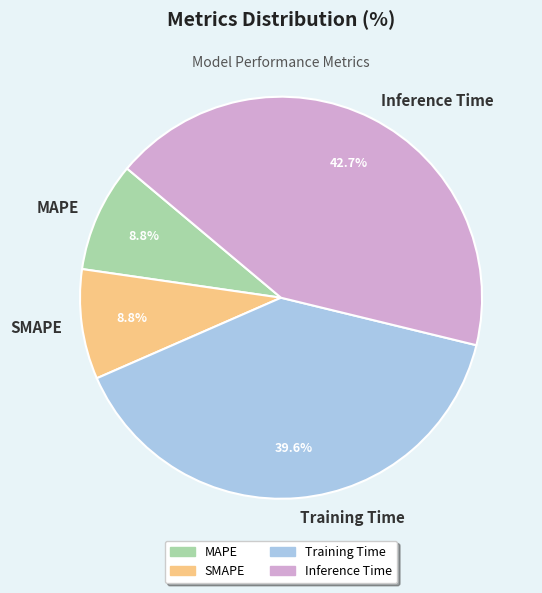

Is there any slice that represents more than half of the pie?

No